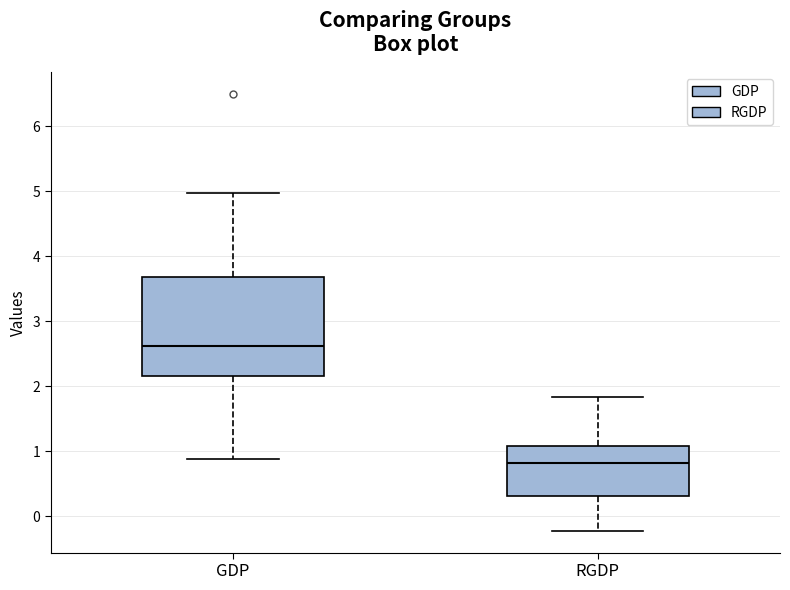

Reading left to right, read every box against the y-axis: the position of its median line, the range the box covers, and the ends of its whiskers. The values are not printed on the chart, so give them approximately, as read against the axis.

GDP: median 2.6, box 2.2 to 3.7, whiskers 0.9 to 5.0
RGDP: median 0.8, box 0.3 to 1.1, whiskers -0.2 to 1.8